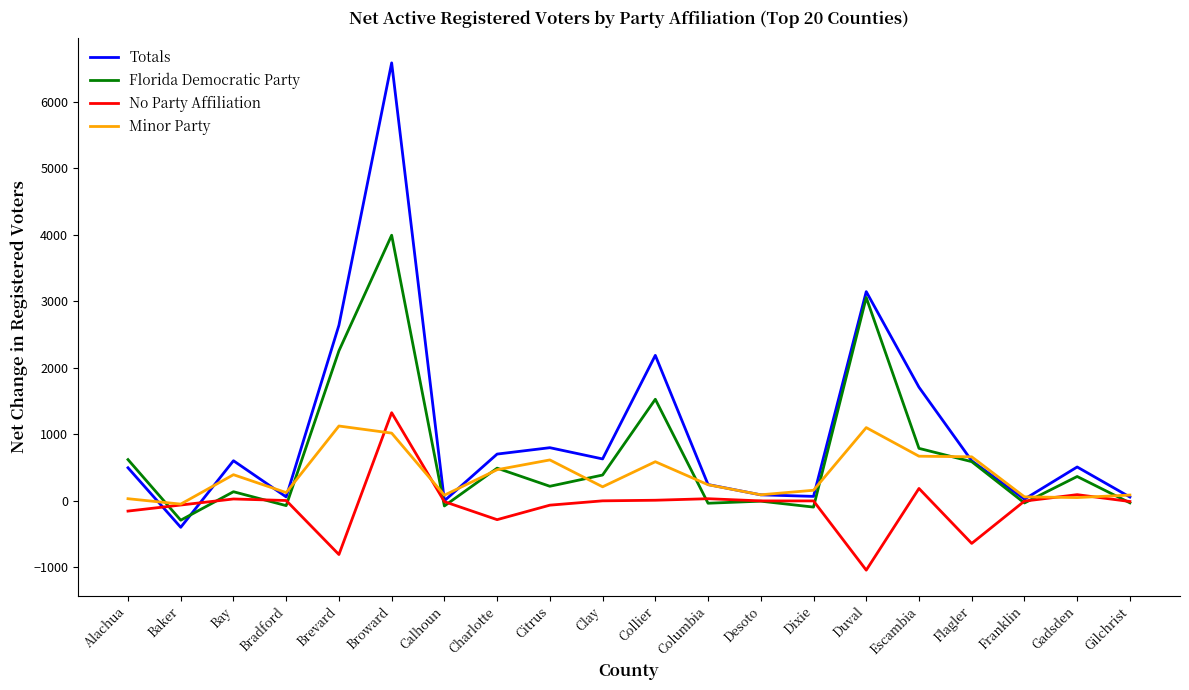

At how many categories does at least one series exceed 1540?

5